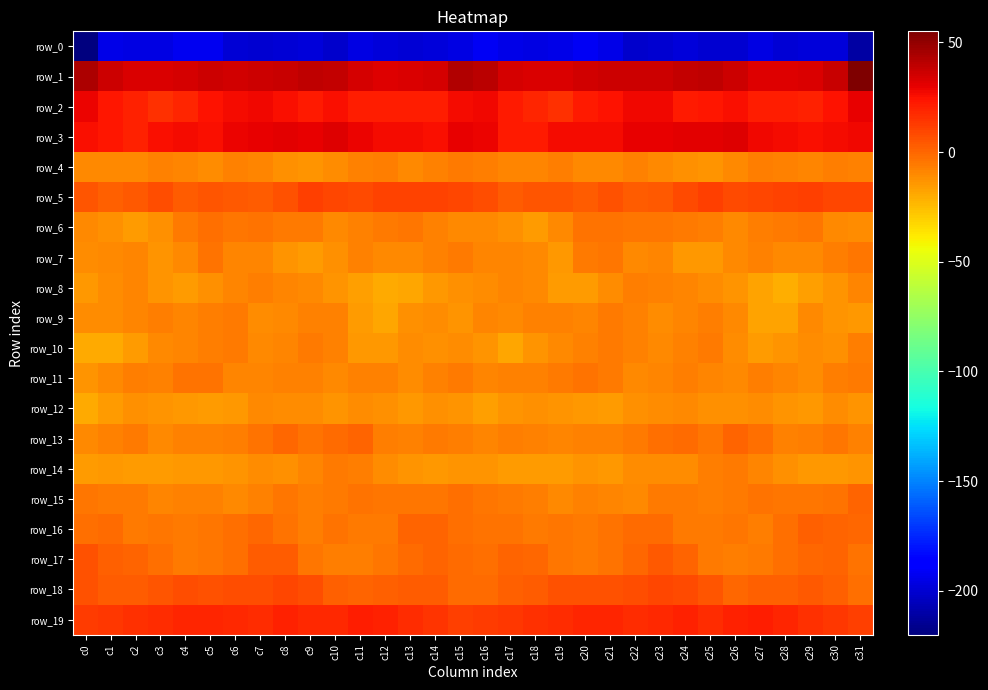

Which series has the largest range (max minus min)?

row_0